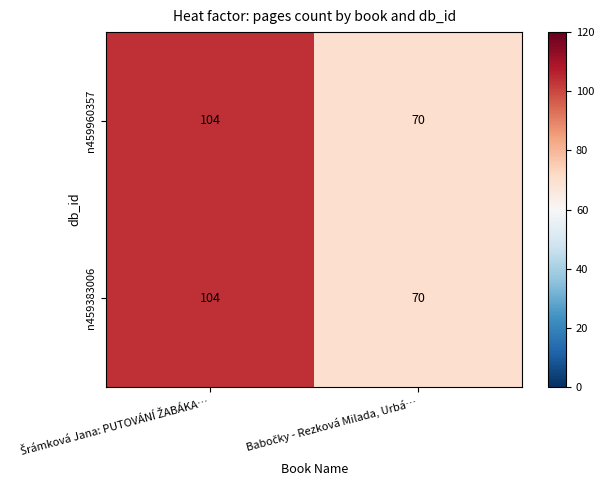

What is the sum of all n459383006 values?

174